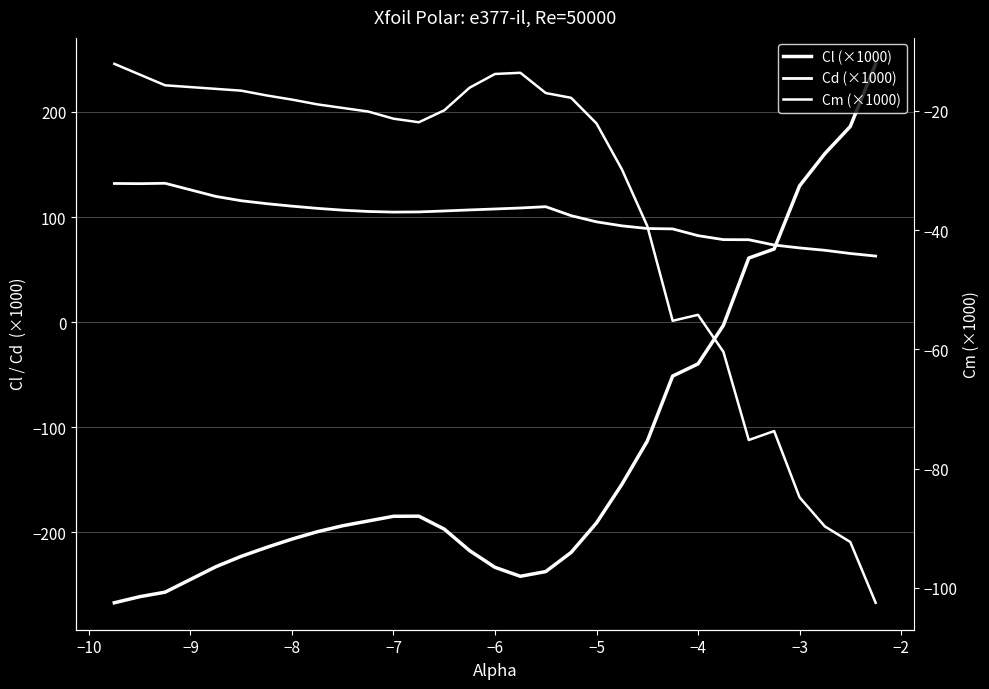

What is the highest value of the Cd (×1000) series?

132.1